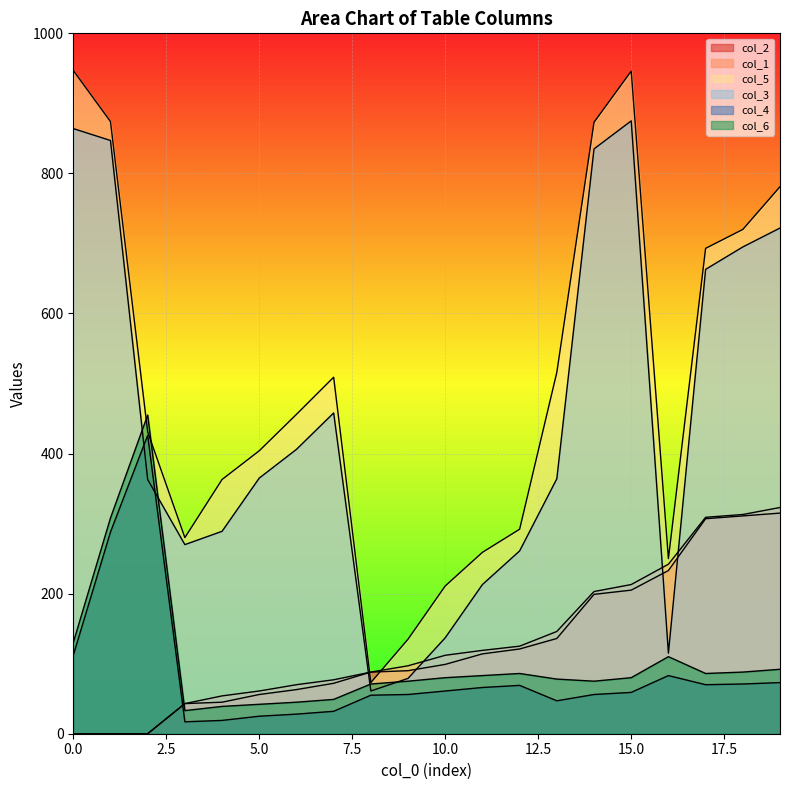

At 17, list the series in order from smallest to largest.

col_4, col_6, col_2, col_1, col_3, col_5